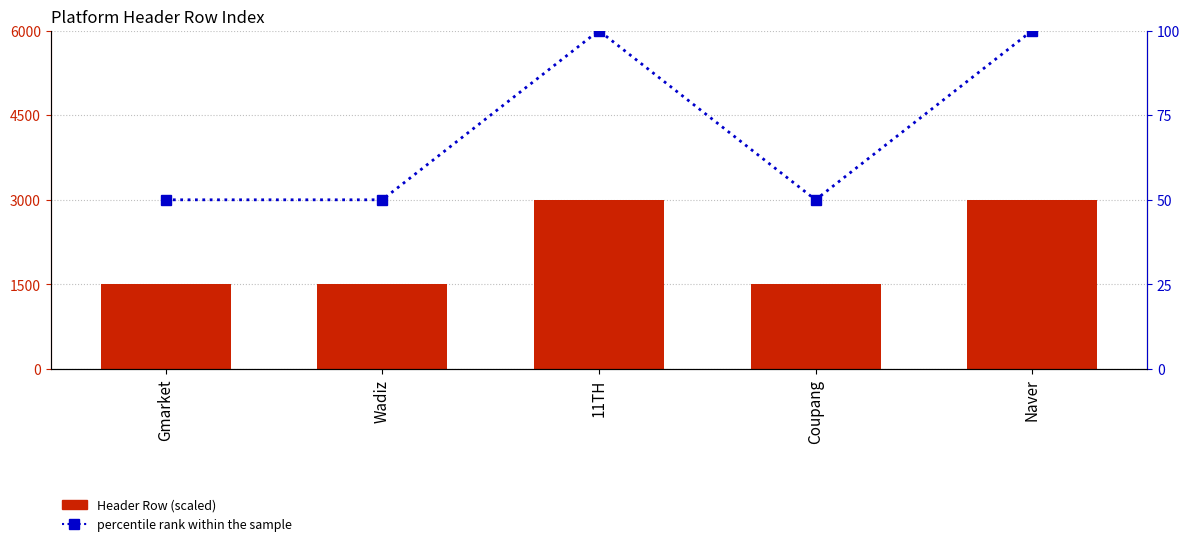

How many values in the percentile rank within the sample series exceed 50?

2